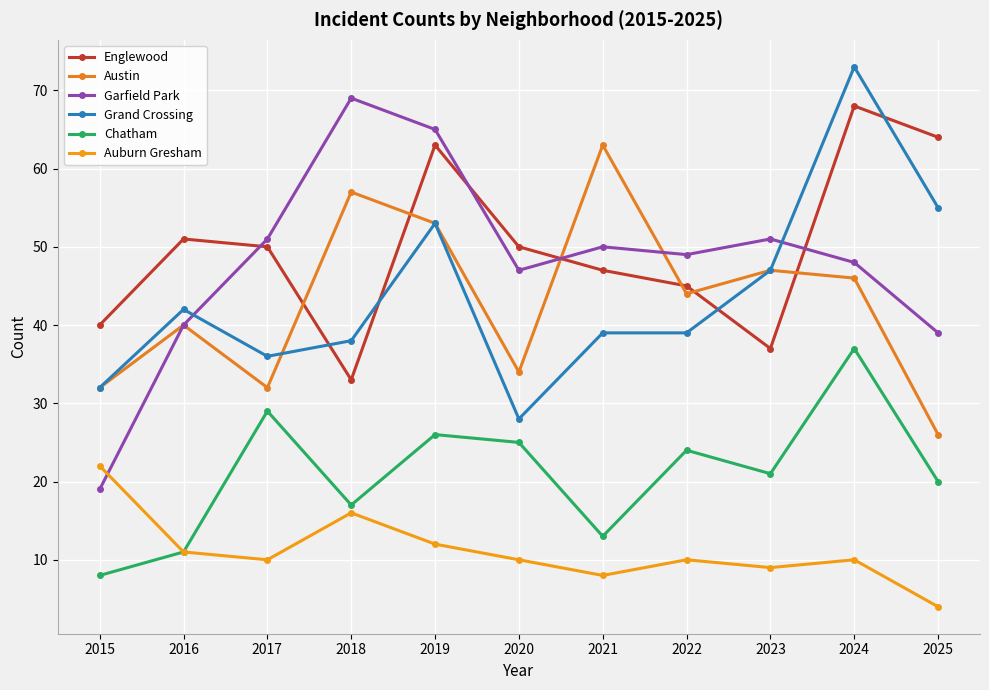

Where is Auburn Gresham nearest to the value 13?

2019